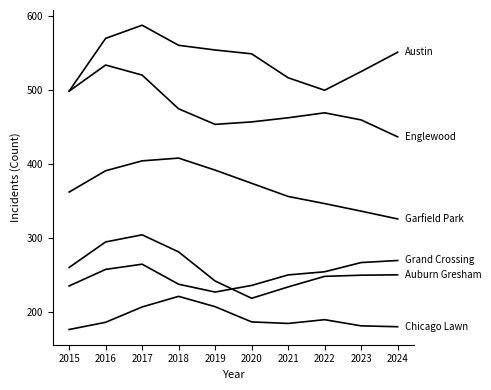

Reading left to right, extract all data points from this chart.

Austin: 2015=498.2	2016=569.3	2017=587.0	2018=559.9	2019=553.6	2020=548.5	2021=516.2	2022=499.3	2023=524.5	2024=550.6
Englewood: 2015=498.1	2016=533.3	2017=519.8	2018=474.2	2019=453.3	2020=456.6	2021=462.2	2022=468.9	2023=459.3	2024=436.5
Garfield Park: 2015=361.9	2016=390.7	2017=404.0	2018=407.8	2019=391.5	2020=373.8	2021=356.0	2022=346.4	2023=336.2	2024=325.7
Auburn Gresham: 2015=260.2	2016=294.7	2017=304.2	2018=281.2	2019=241.9	2020=218.6	2021=233.9	2022=248.2	2023=249.8	2024=250.3
Grand Crossing: 2015=235.3	2016=257.6	2017=264.6	2018=237.6	2019=227.0	2020=236.0	2021=250.1	2022=254.4	2023=266.8	2024=269.6
Chicago Lawn: 2015=176.5	2016=186.2	2017=206.9	2018=221.2	2019=207.3	2020=186.8	2021=184.7	2022=189.8	2023=181.4	2024=180.2